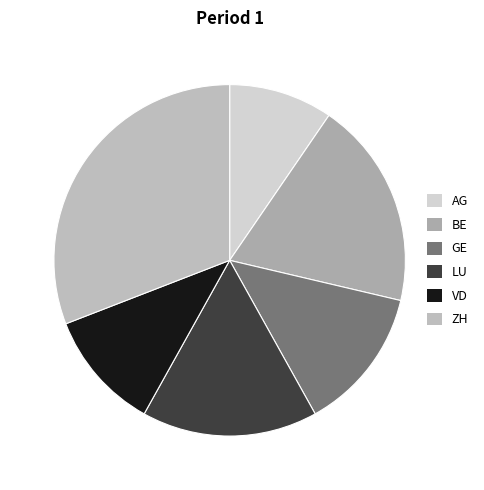

To the nearest percent, what portion does AG represent?

10%